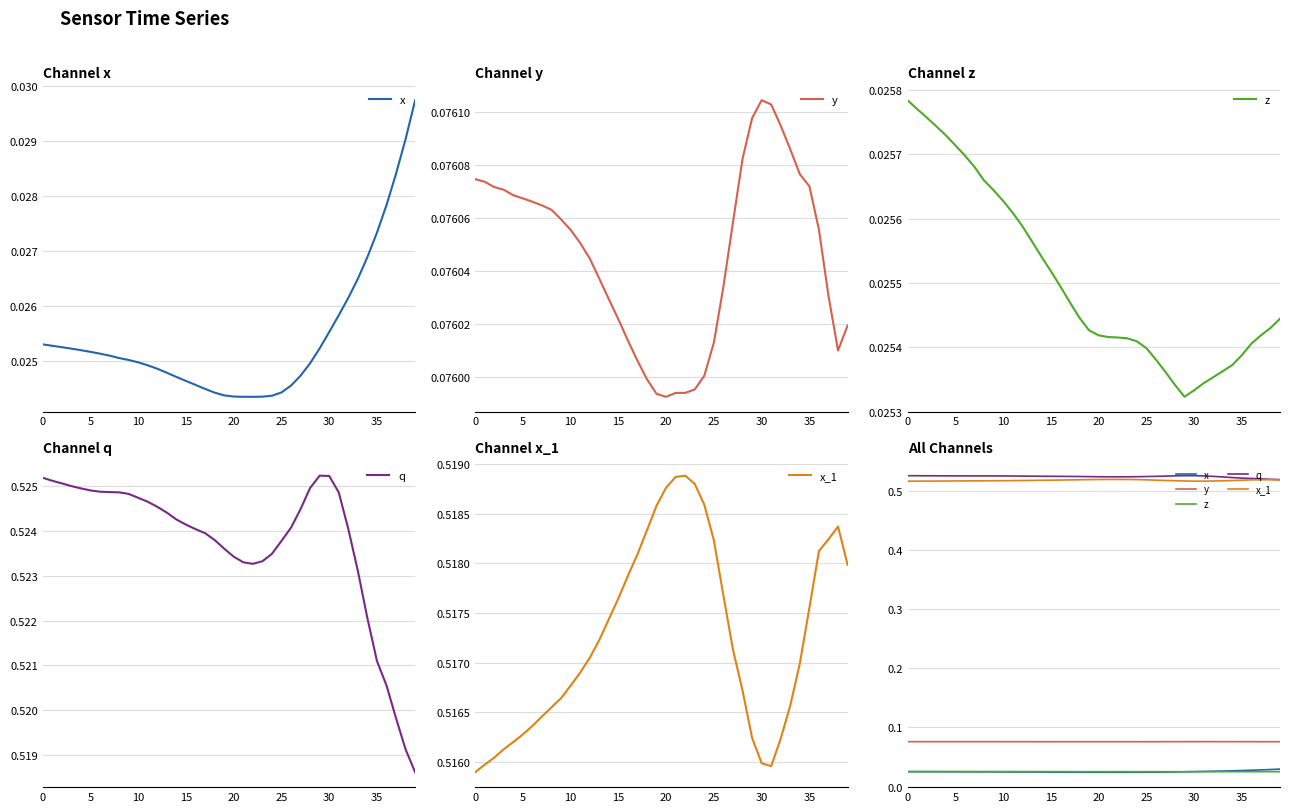

What is the value of the y point at the 13th from the left?

0.1